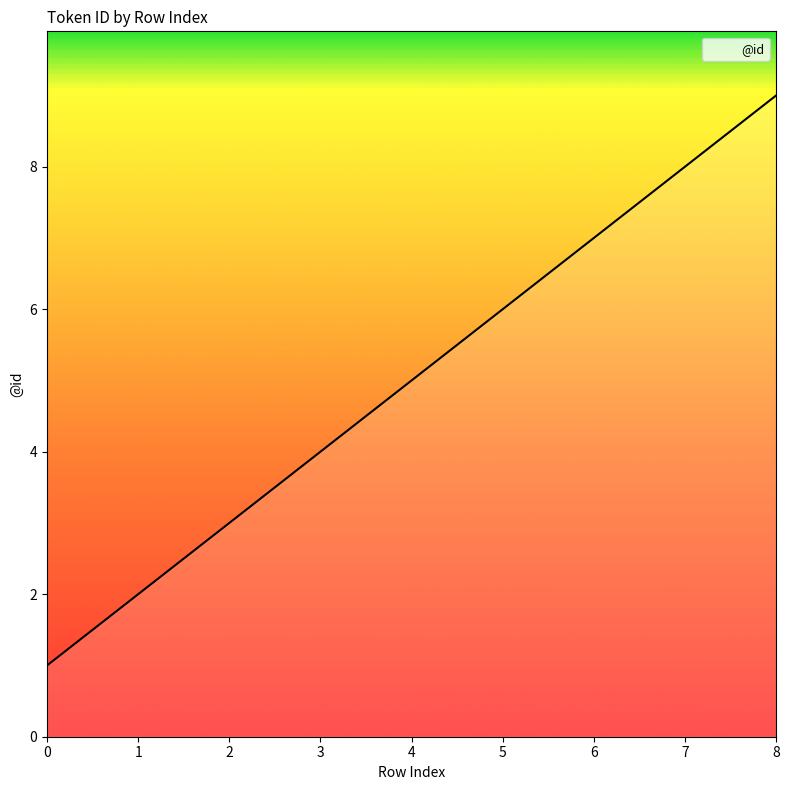

Between 8 and 4, which is larger?

8